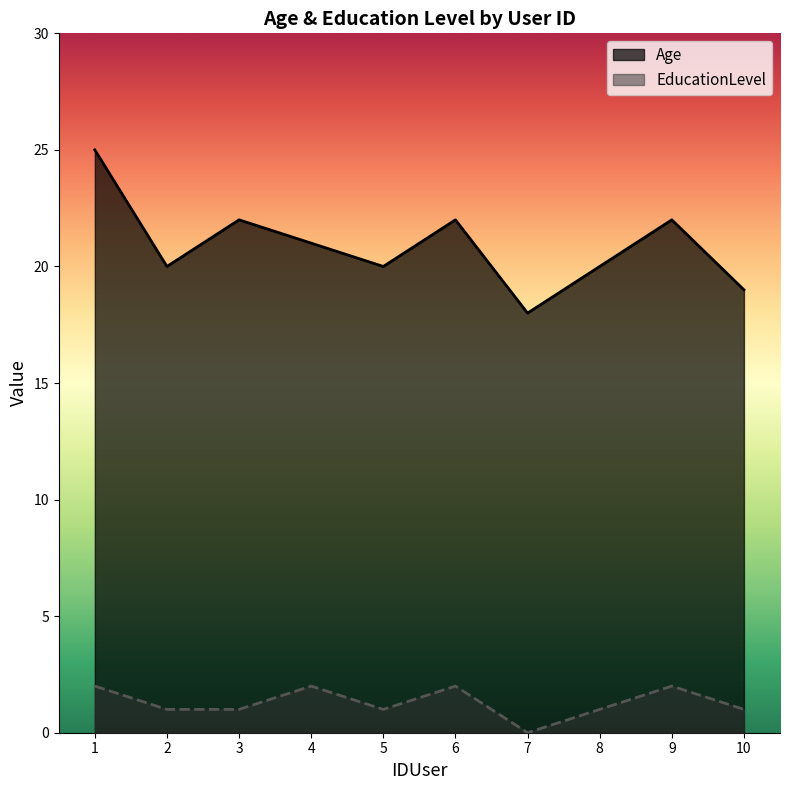

Where is the first local maximum for EducationLevel?

4